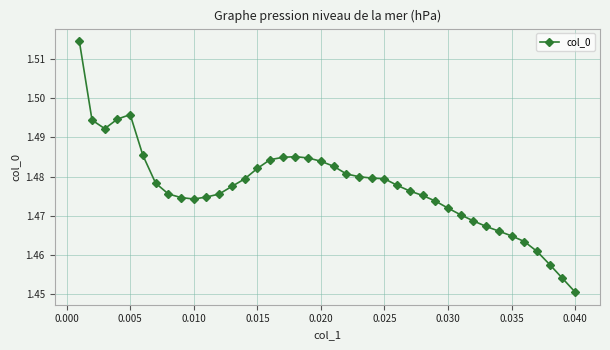

True or false: the data has more than 1 interior local peaks.

True